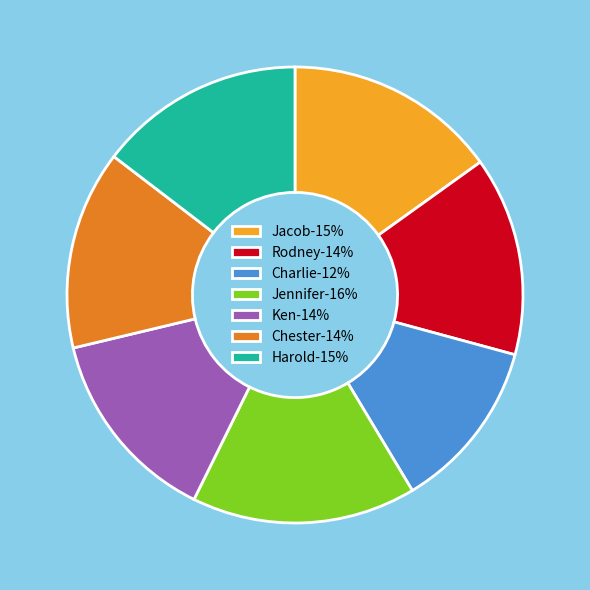

Do Charlie-12% and Jacob-15% together represent more than half of the pie?

No